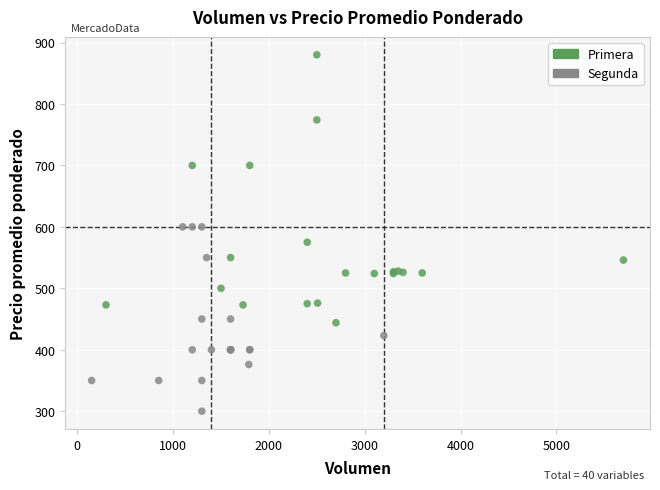

What are all the series names shown in the legend?

Primera, Segunda